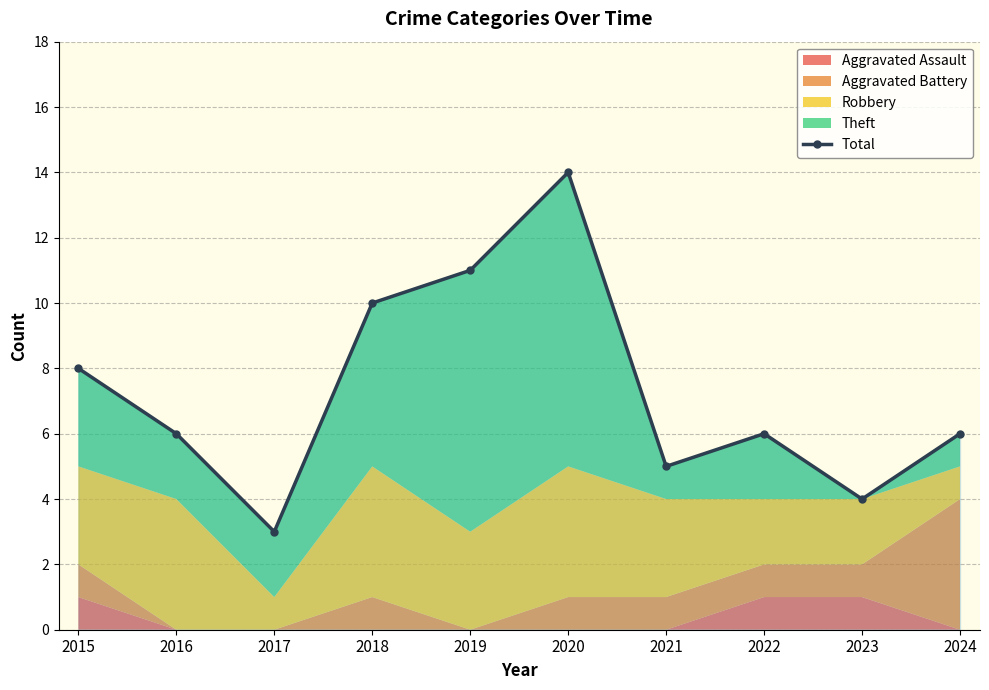

What is the greatest value displayed?

14